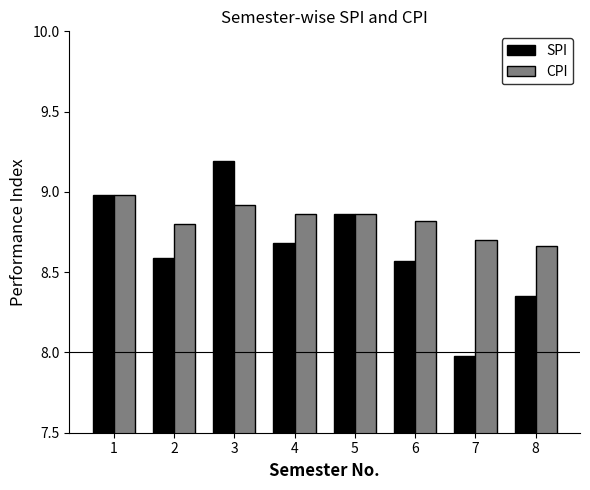

What is the difference between the maximum and minimum values in the SPI series?

1.2